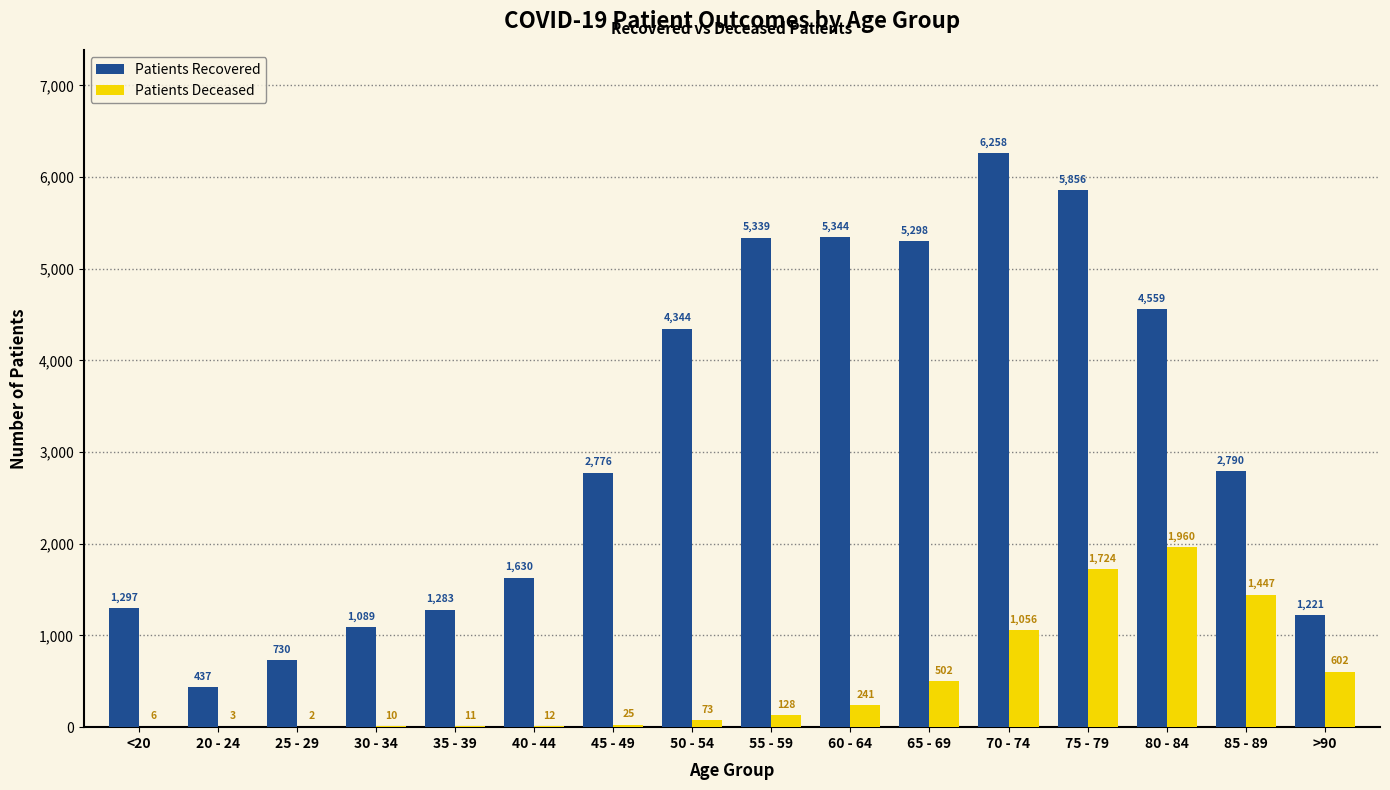

At which category does the chart reach its peak across all series?

70 - 74